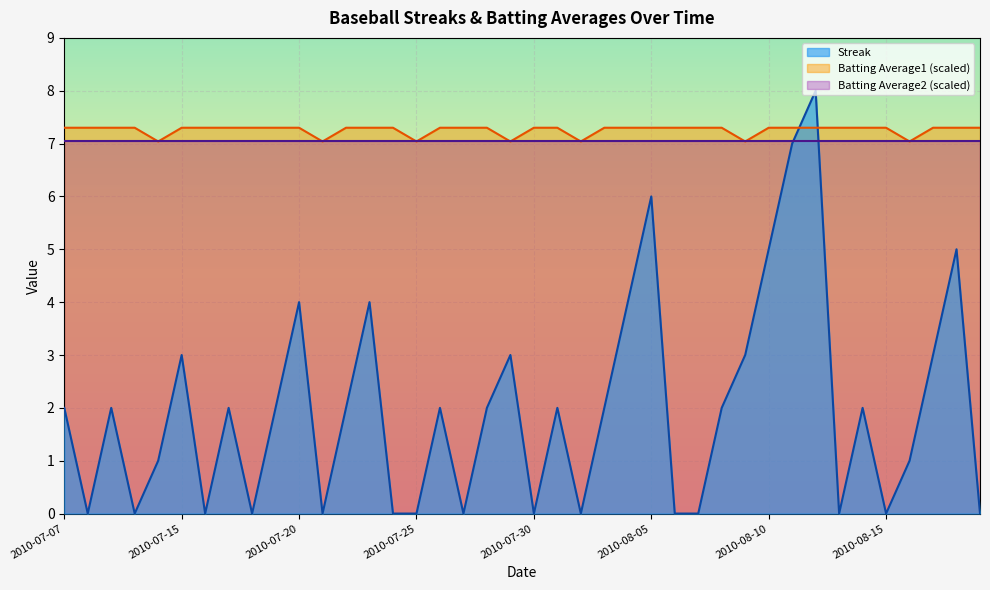

What position from the right is 2010-07-23?

27